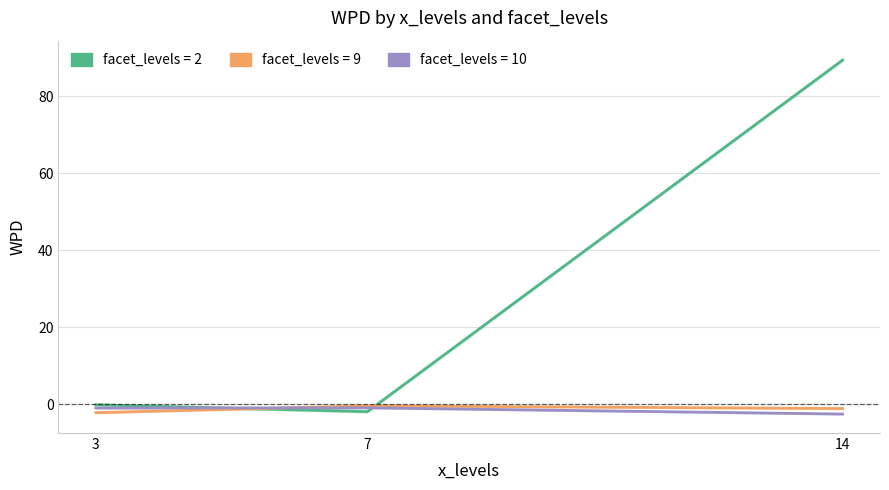

The value of facet_levels=2 at 14 is 61.5. True or false?

False